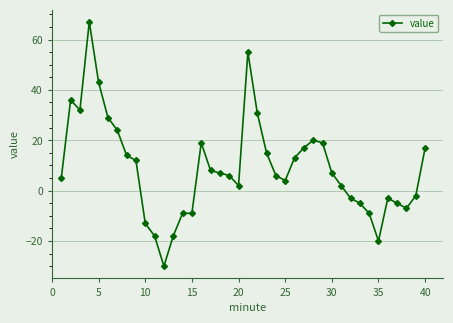

What is the greatest value displayed?

67